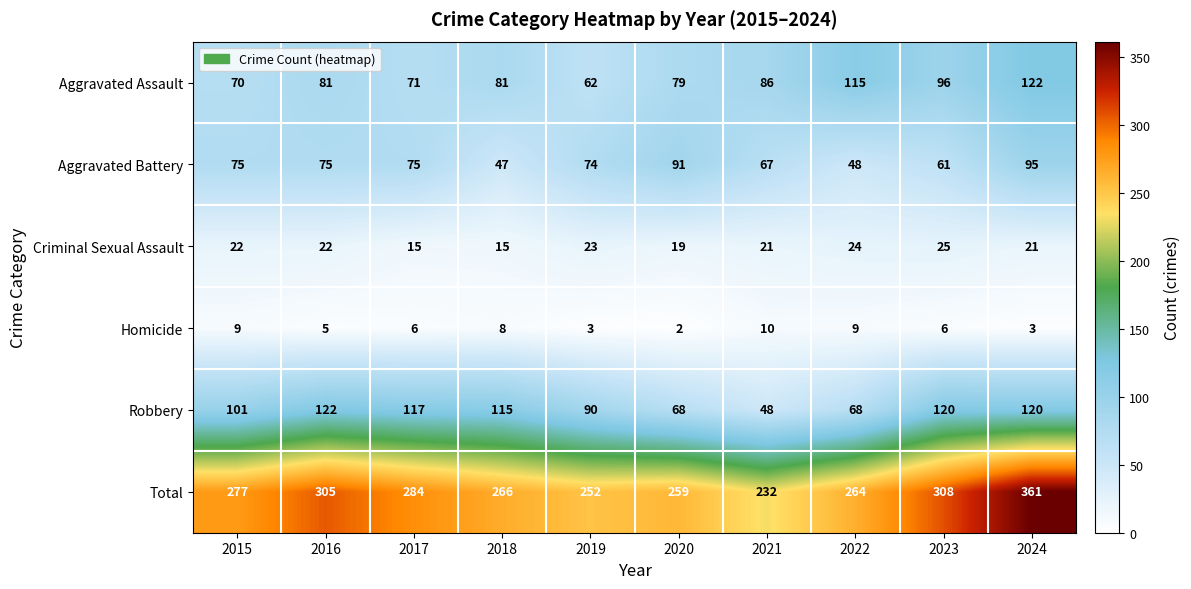

What is the difference between the highest and lowest values at 2015?

268